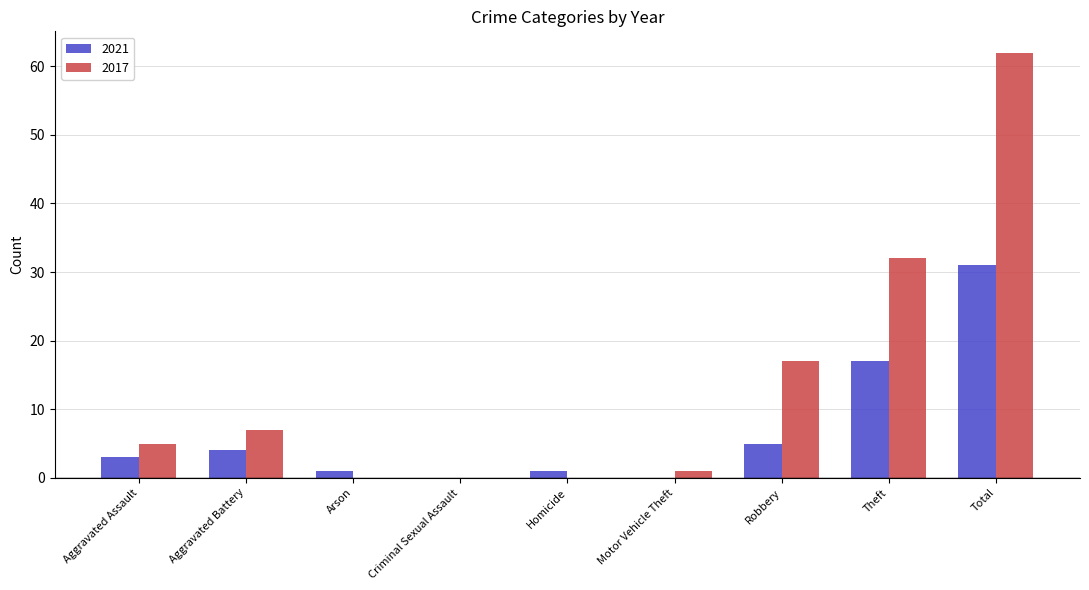

What is the sum of the 2021 values at Arson and Motor Vehicle Theft?

1